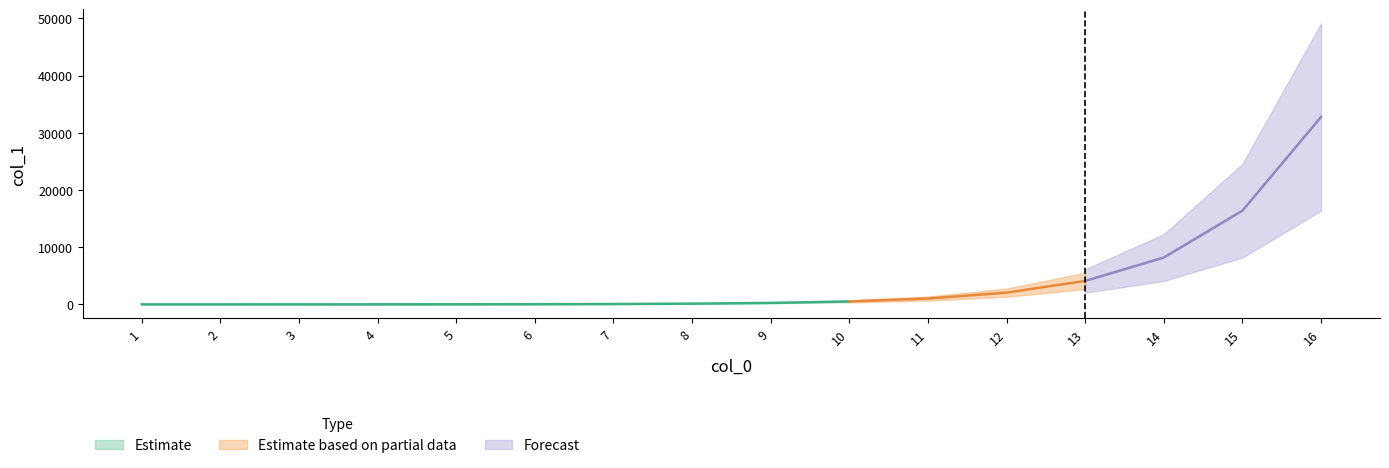

Rank the categories by value from highest to lowest.

16, 15, 14, 13, 12, 11, 10, 9, 8, 7, 6, 5, 4, 3, 2, 1